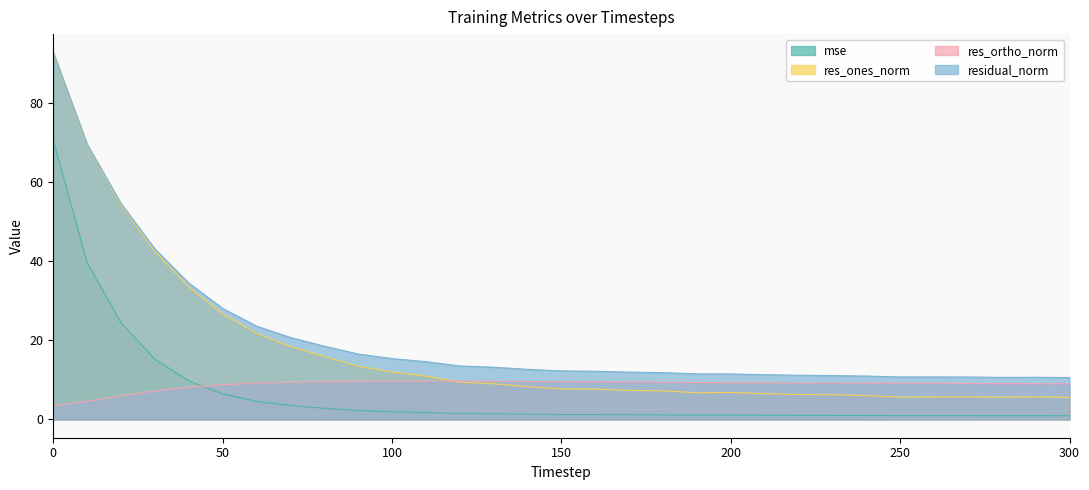

Reading left to right, extract all data points from this chart.

mse: 70.5	39.6	24.4	15.2	9.7	6.4	4.6	3.5	2.8	2.2	1.9	1.7	1.5	1.4	1.3	1.2	1.2	1.2	1.1	1.1	1.1	1.0	1.0	1.0	1.0	0.9	0.9	0.9	0.9	0.9	0.9
res_ones_norm: 92.7	69.4	54.2	42.4	33.5	26.6	21.7	18.4	15.9	13.4	12.0	11.0	9.4	9.0	8.3	7.7	7.6	7.3	7.2	6.7	6.8	6.5	6.3	6.2	6.0	5.6	5.7	5.7	5.6	5.7	5.6
res_ortho_norm: 3.4	4.6	6.0	7.2	8.2	8.8	9.2	9.4	9.5	9.6	9.6	9.6	9.7	9.6	9.6	9.5	9.5	9.4	9.4	9.3	9.2	9.2	9.2	9.2	9.1	9.1	9.1	9.1	9.0	9.0	9.0
residual_norm: 92.7	69.5	54.6	43.1	34.4	28.0	23.6	20.7	18.5	16.5	15.4	14.6	13.5	13.2	12.6	12.2	12.2	11.9	11.8	11.5	11.5	11.3	11.2	11.1	10.9	10.7	10.7	10.7	10.6	10.6	10.6